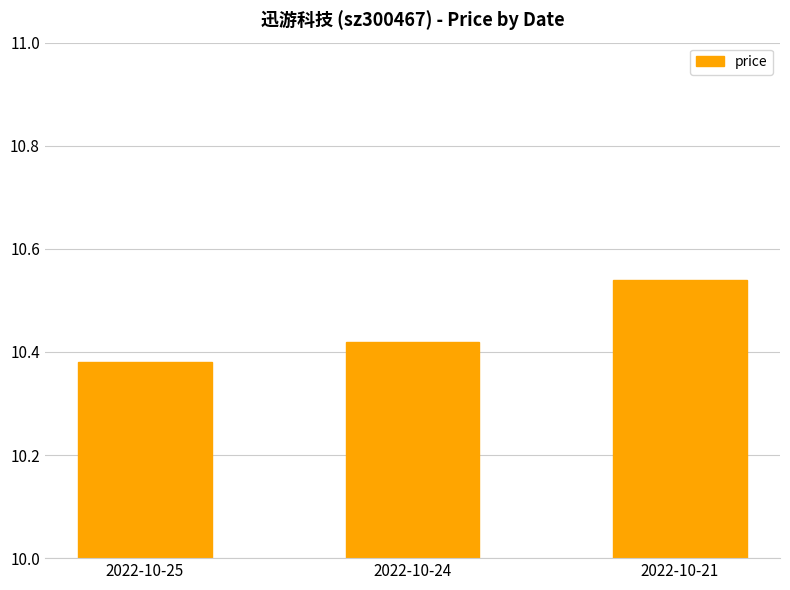

List the labels in order of value, largest first.

2022-10-21, 2022-10-24, 2022-10-25